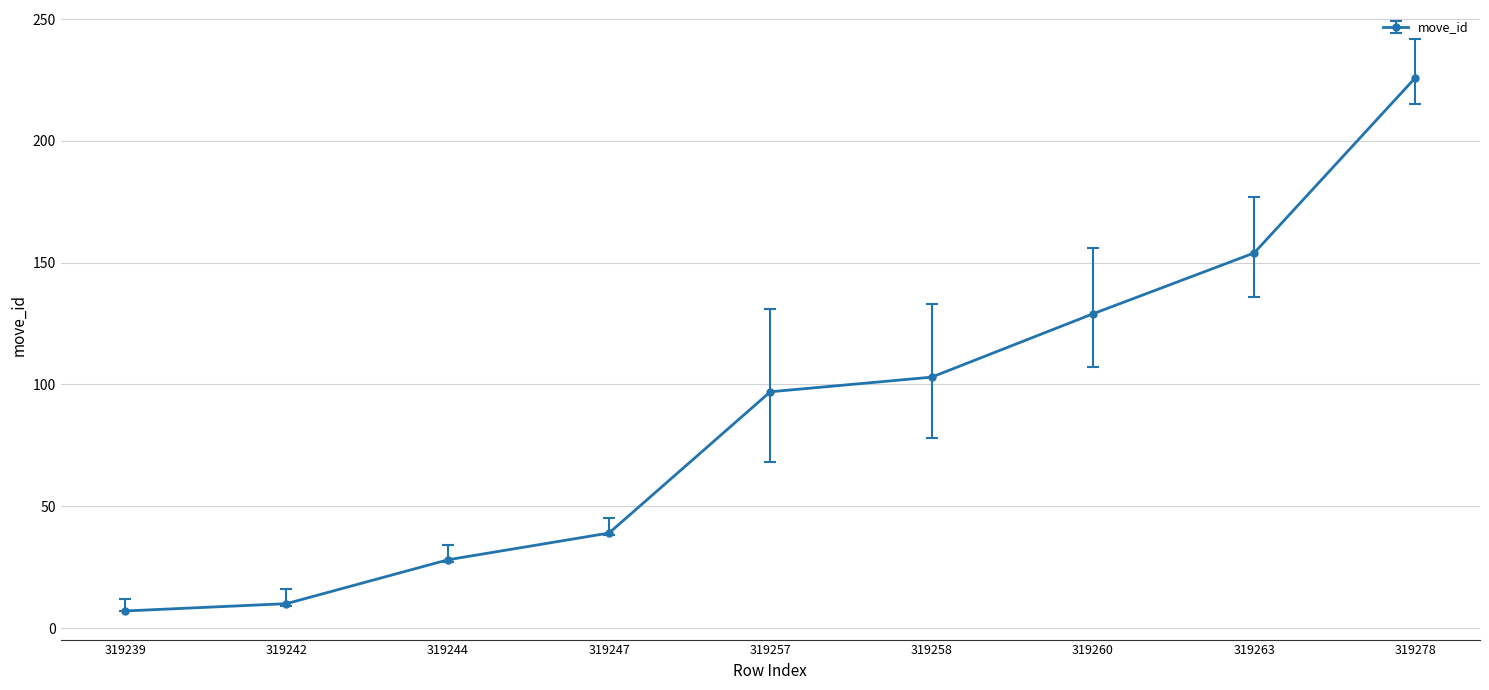

True or false: there are more than 2 points higher than both neighbors.

False